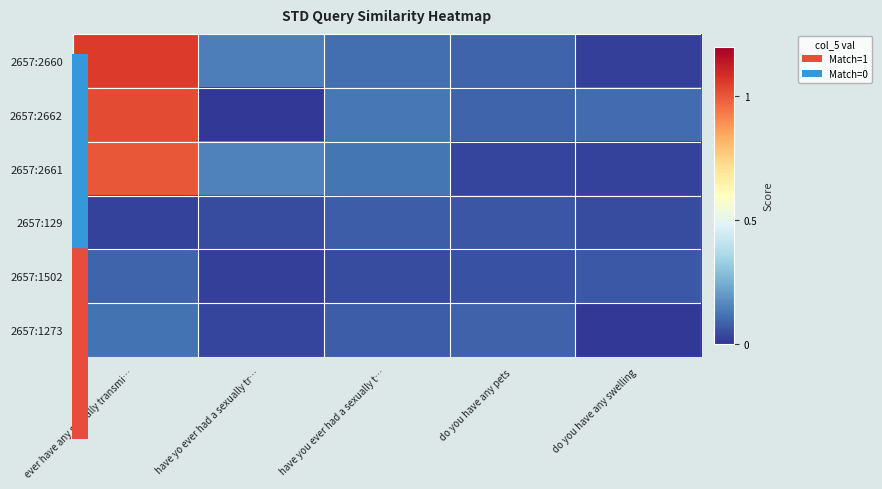

List the series in order of their peak value, highest first.

2657:2660, 2657:2662, 2657:2661, 2657:1273, 2657:1502, 2657:129